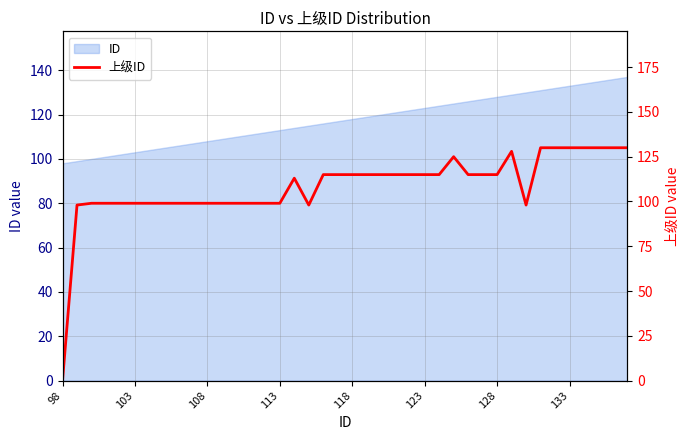

Reading left to right, extract all data points from this chart.

0	98	99	99	99	99	99	99	99	99	99	99	99	99	99	99	113	98	115	115	115	115	115	115	115	115	115	125	115	115	115	128	98	130	130	130	130	130	130	130